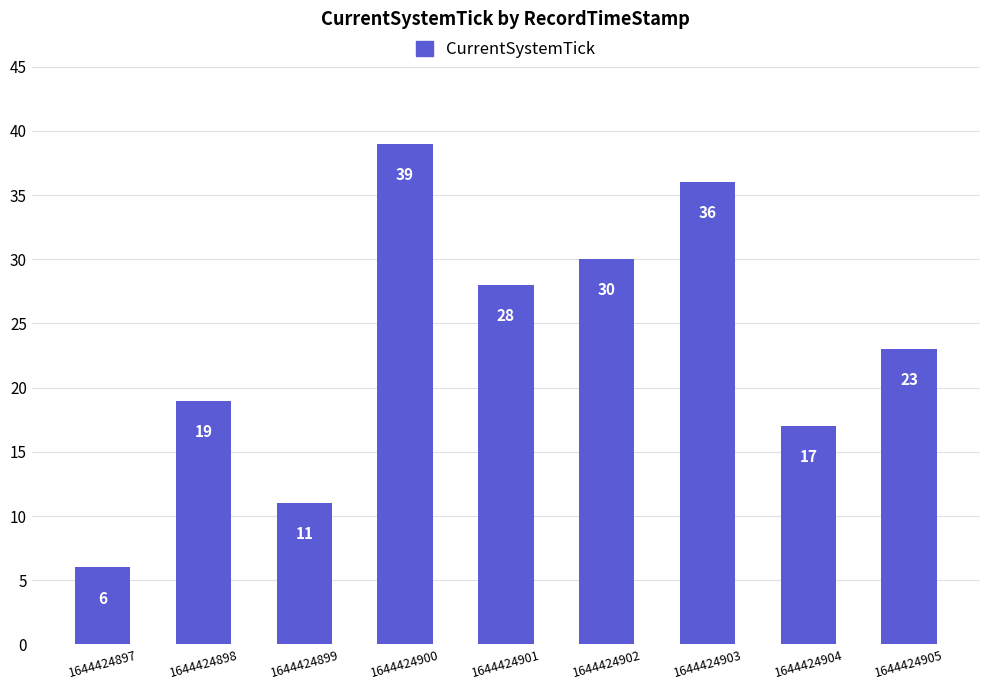

Are the bars grouped side by side (vs. stacked)?

No